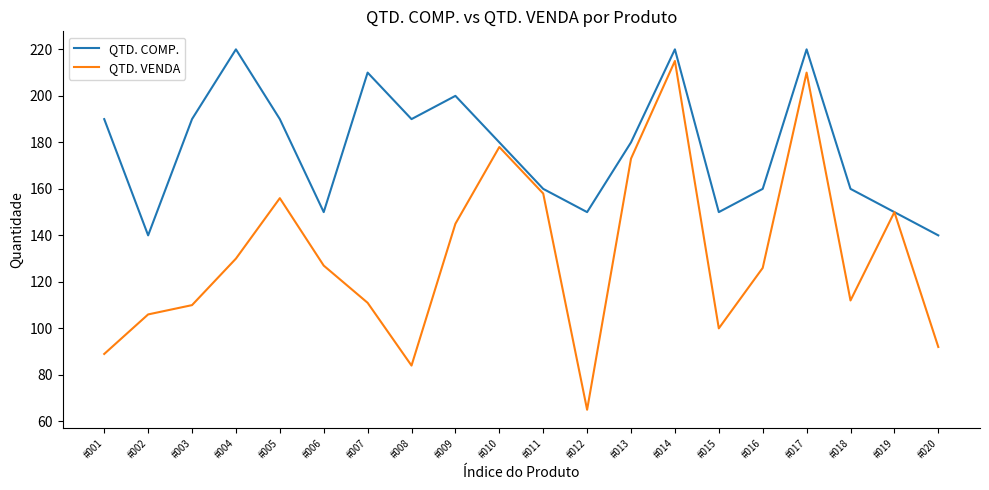

Reading left to right, list all the values displayed in this chart.

QTD. COMP.: 190	140	190	220	190	150	210	190	200	180	160	150	180	220	150	160	220	160	150	140
QTD. VENDA: 89	106	110	130	156	127	111	84	145	178	158	65	173	215	100	126	210	112	150	92